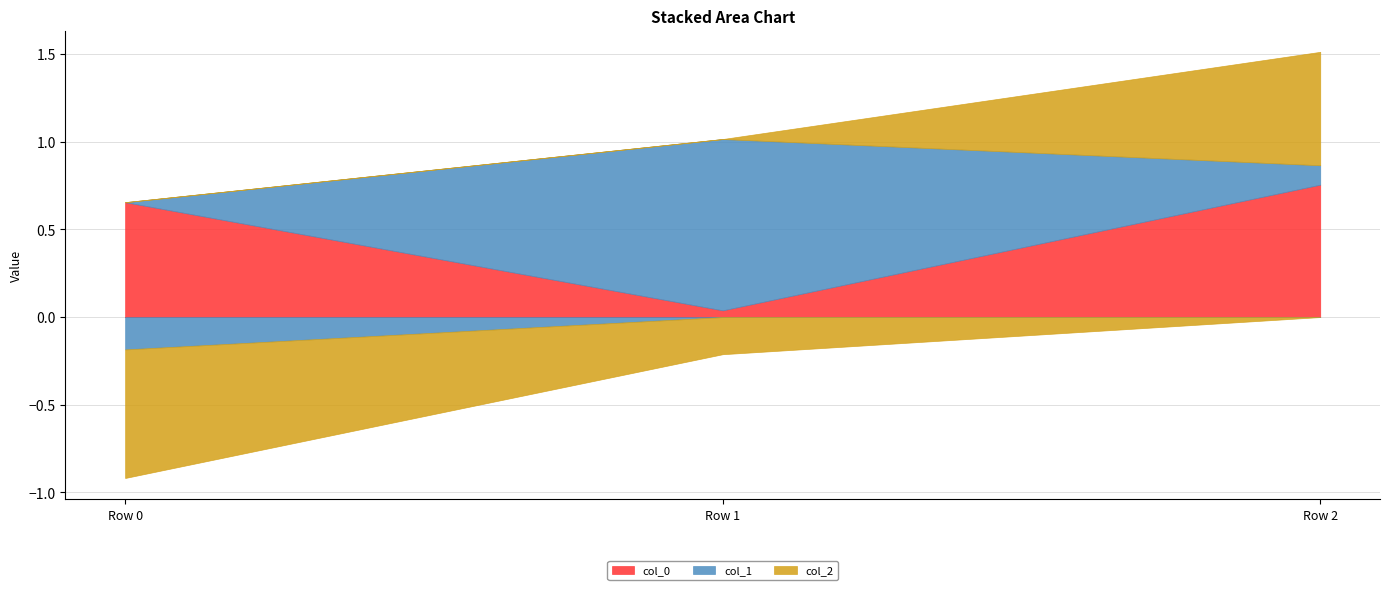

List the labels in order of col_0 value, smallest first.

Row 1, Row 0, Row 2